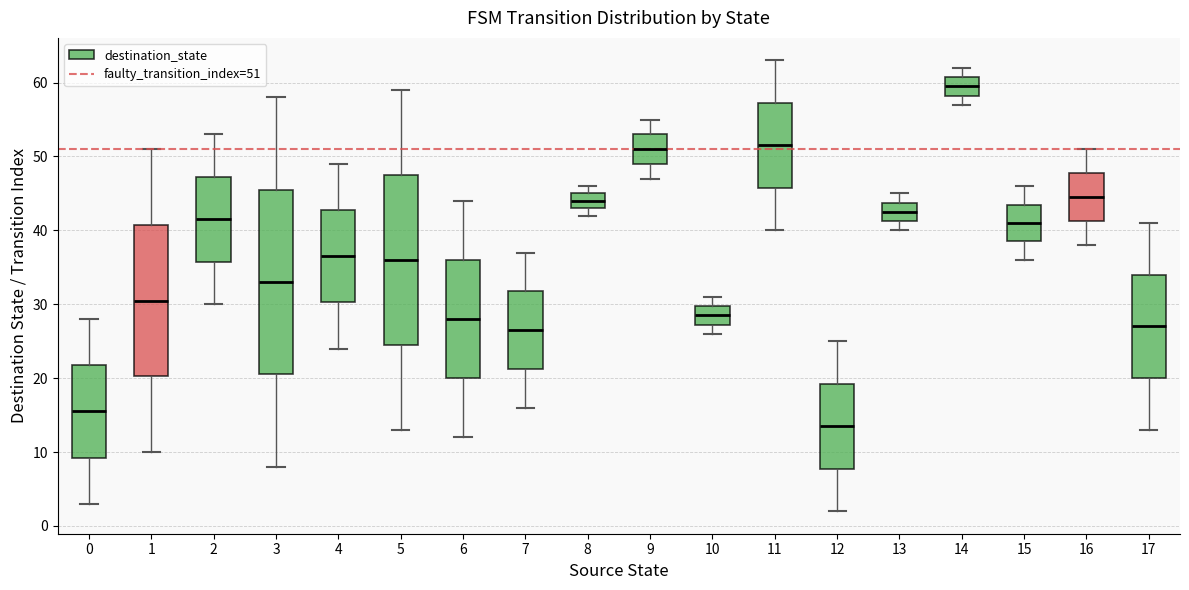

Reading left to right, read every box against the y-axis: the position of its median line, the range the box covers, and the ends of its whiskers. The values are not printed on the chart, so give them approximately, as read against the axis.

0: median 16, box 9 to 22, whiskers 3 to 28
1: median 31, box 20 to 41, whiskers 10 to 51
2: median 42, box 36 to 47, whiskers 30 to 53
3: median 33, box 21 to 46, whiskers 8 to 58
4: median 37, box 30 to 43, whiskers 24 to 49
5: median 36, box 25 to 48, whiskers 13 to 59
6: median 28, box 20 to 36, whiskers 12 to 44
7: median 27, box 21 to 32, whiskers 16 to 37
8: median 44, box 43 to 45, whiskers 42 to 46
9: median 51, box 49 to 53, whiskers 47 to 55
10: median 29, box 27 to 30, whiskers 26 to 31
11: median 52, box 46 to 57, whiskers 40 to 63
12: median 14, box 8 to 19, whiskers 2 to 25
13: median 43, box 41 to 44, whiskers 40 to 45
14: median 60, box 58 to 61, whiskers 57 to 62
15: median 41, box 39 to 44, whiskers 36 to 46
16: median 45, box 41 to 48, whiskers 38 to 51
17: median 27, box 20 to 34, whiskers 13 to 41